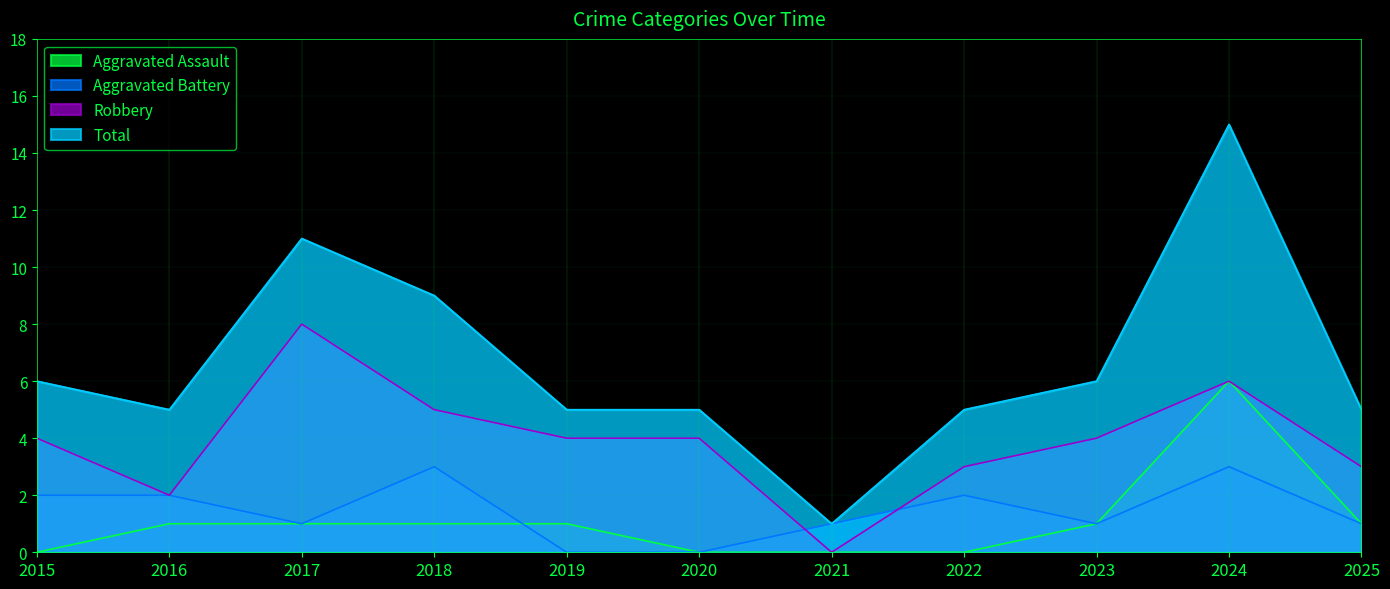

Reading right to left, what are all the values shown in this chart?

Aggravated Assault: 1	6	1	0	0	0	1	1	1	1	0
Aggravated Battery: 1	3	1	2	1	0	0	3	1	2	2
Robbery: 3	6	4	3	0	4	4	5	8	2	4
Total: 5	15	6	5	1	5	5	9	11	5	6